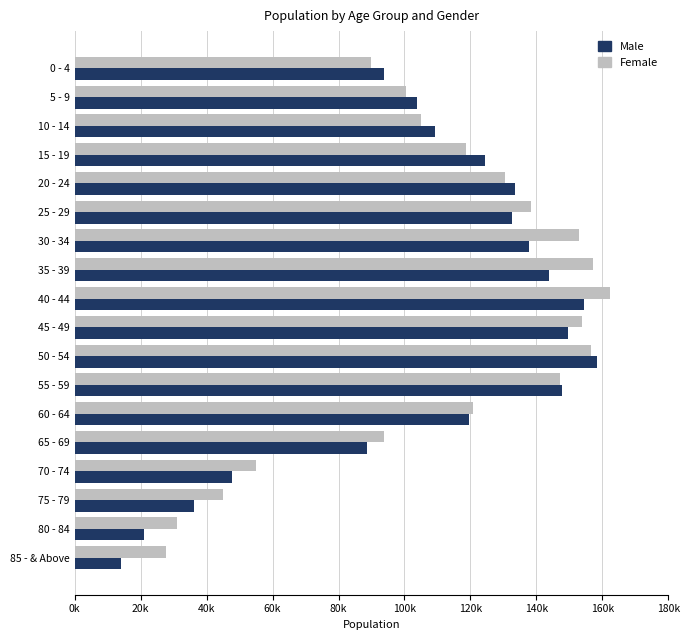

What are all the series names shown in the legend?

Male, Female